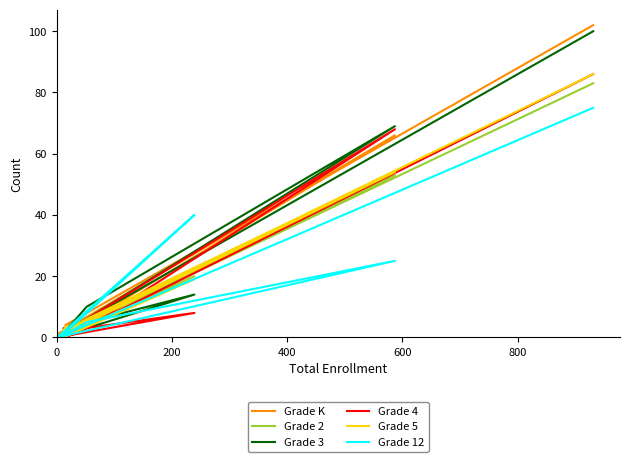

What is the difference between the maximum and minimum values in the Grade 12 series?

75